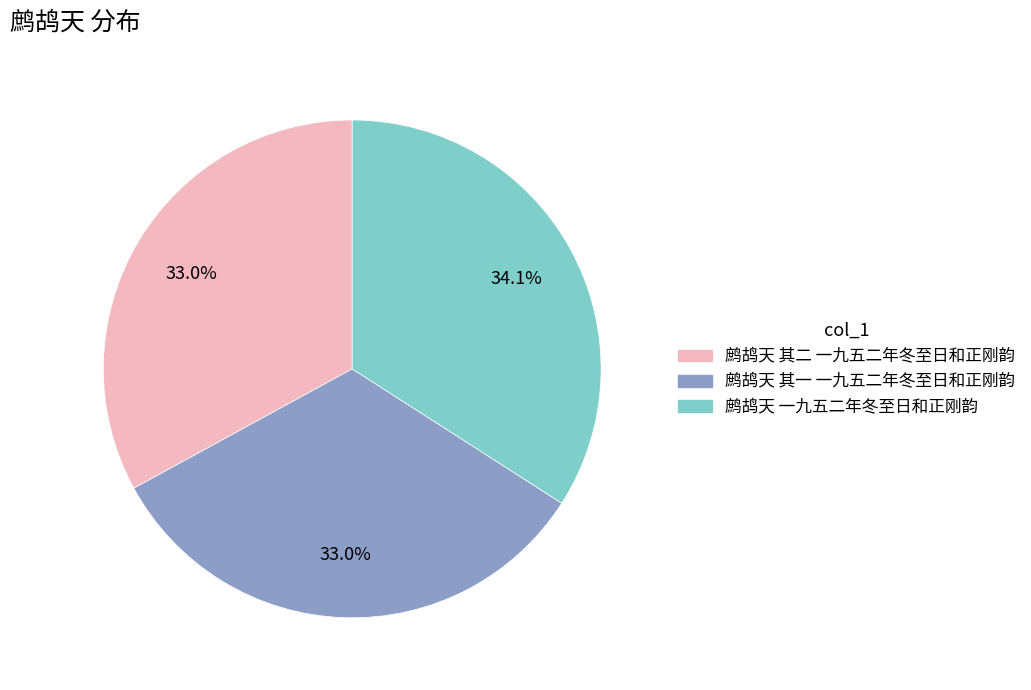

Which has a higher value, 鹧鸪天 一九五二年冬至日和正刚韵 or 鹧鸪天 其一 一九五二年冬至日和正刚韵?

鹧鸪天 一九五二年冬至日和正刚韵